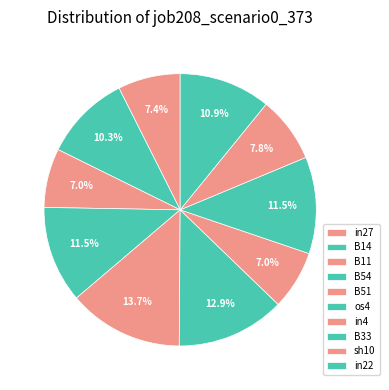

To the nearest percent, what is the average slice percentage?

10%